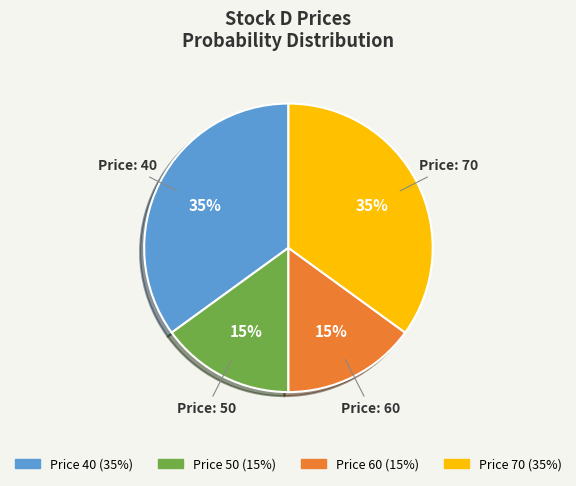

Does Price: 50 represent more than half of the total?

No